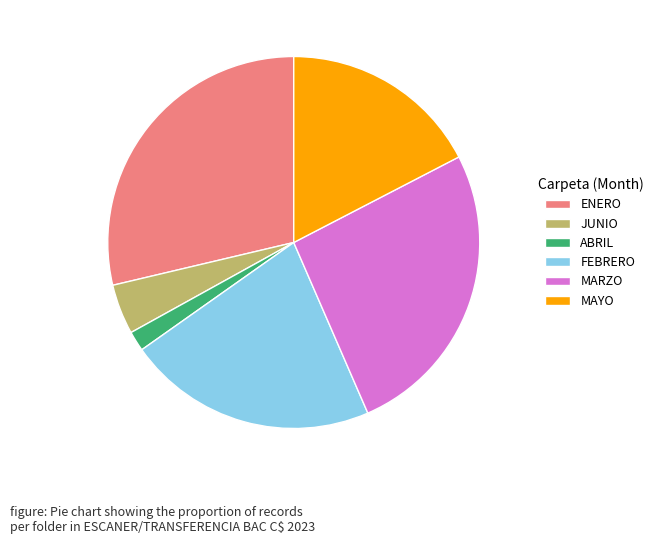

Between MAYO and MARZO, which is larger?

MARZO